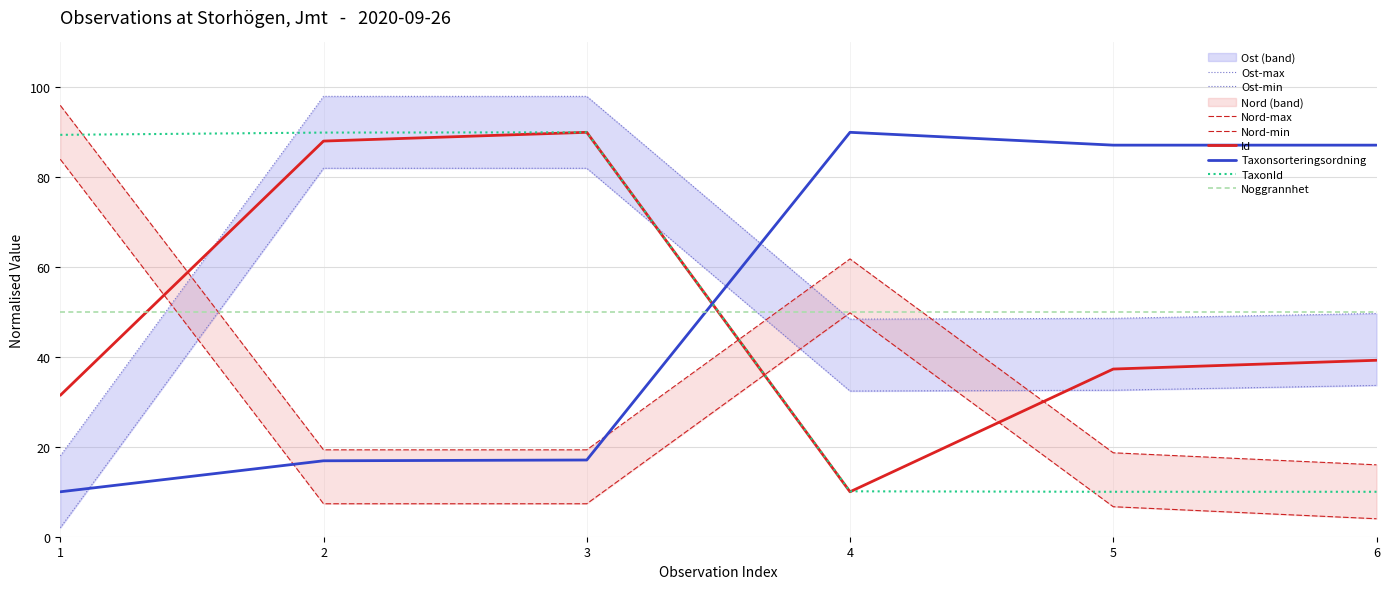

At how many categories does at least one series exceed 45?

6